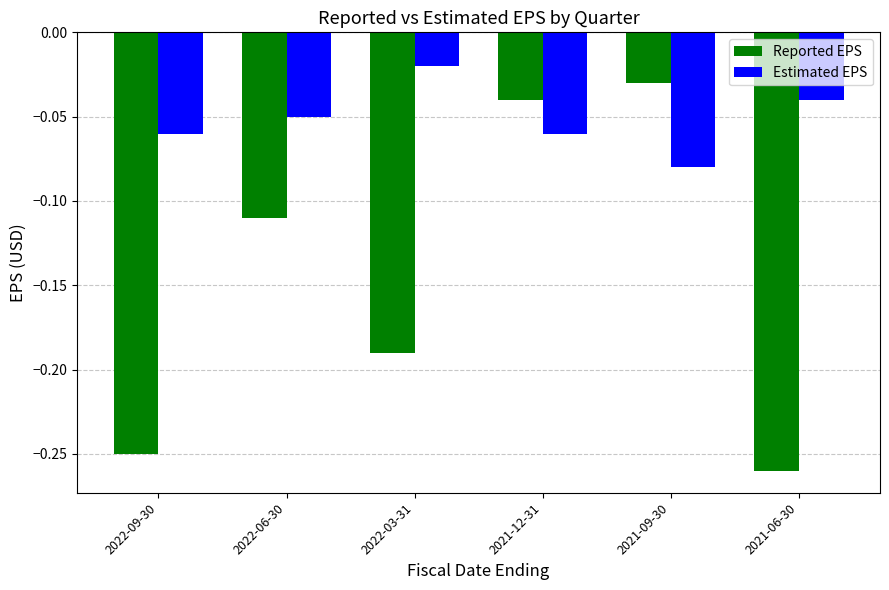

Where is Estimated EPS nearest to the value 0?

2022-03-31